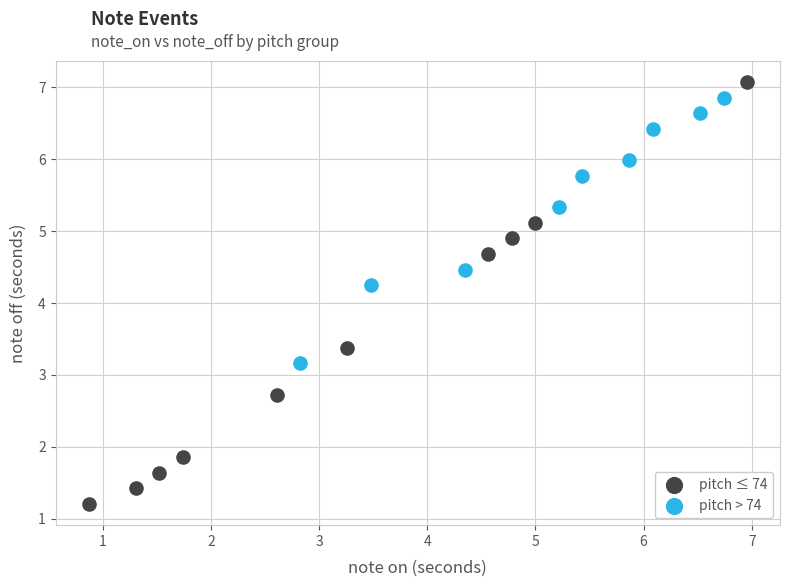

Which series has the widest spread of Y values?

pitch ≤ 74